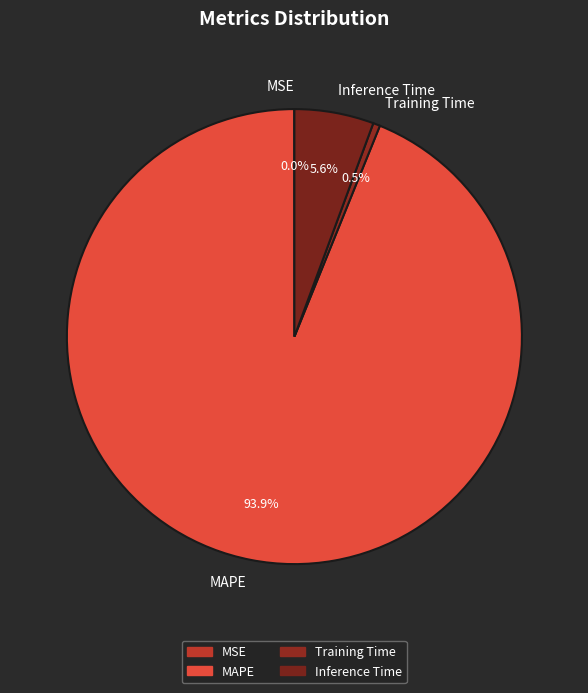

What is the largest slice in the pie chart?

MAPE